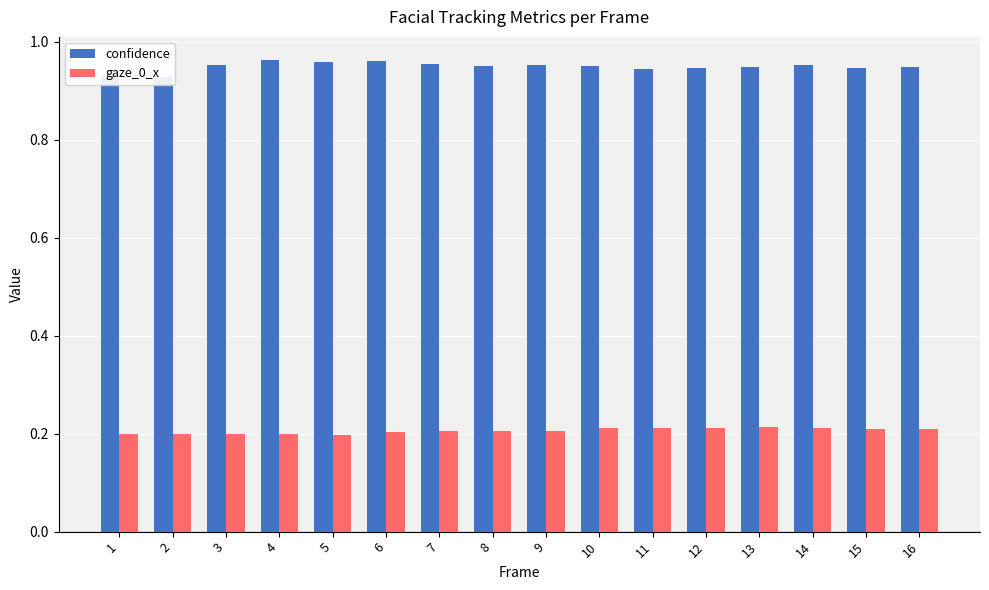

How many data points does each series have?

16